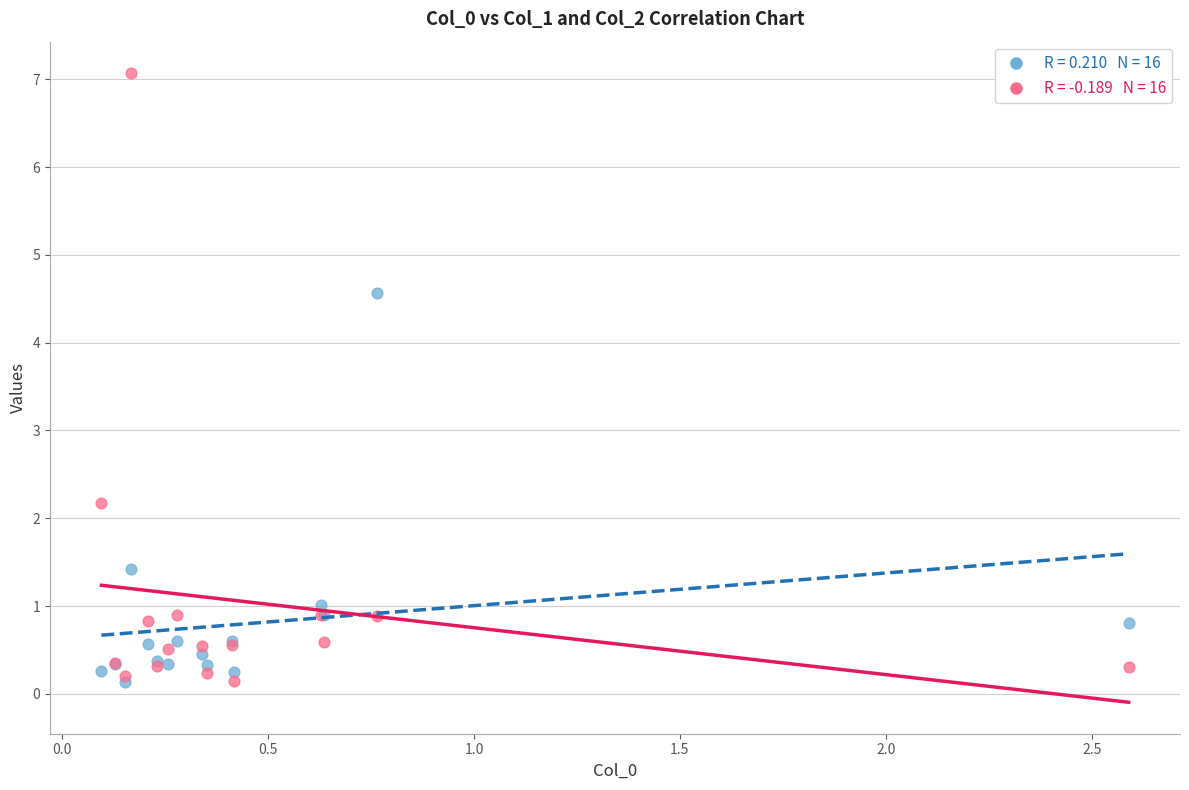

Across all series, what Y value is closest to 3?

2.2